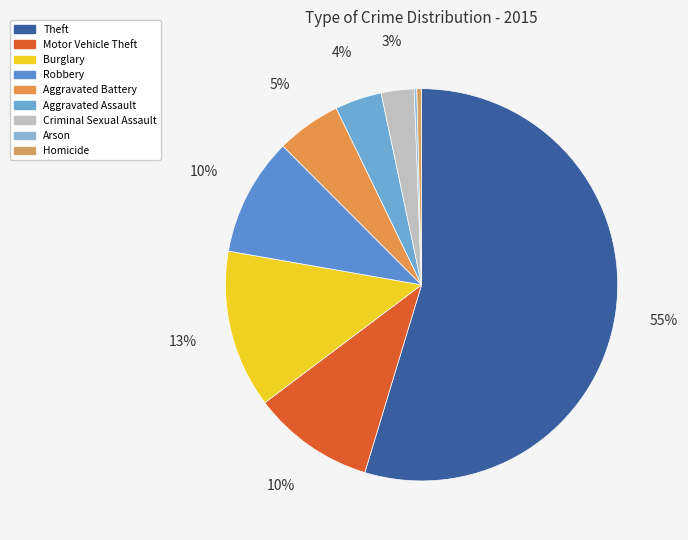

Is the sum of Criminal Sexual Assault and Burglary greater than half?

No